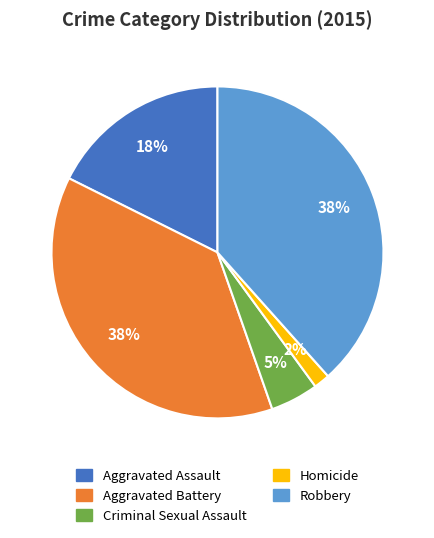

Do Aggravated Battery and Aggravated Assault together represent more than half of the pie?

Yes